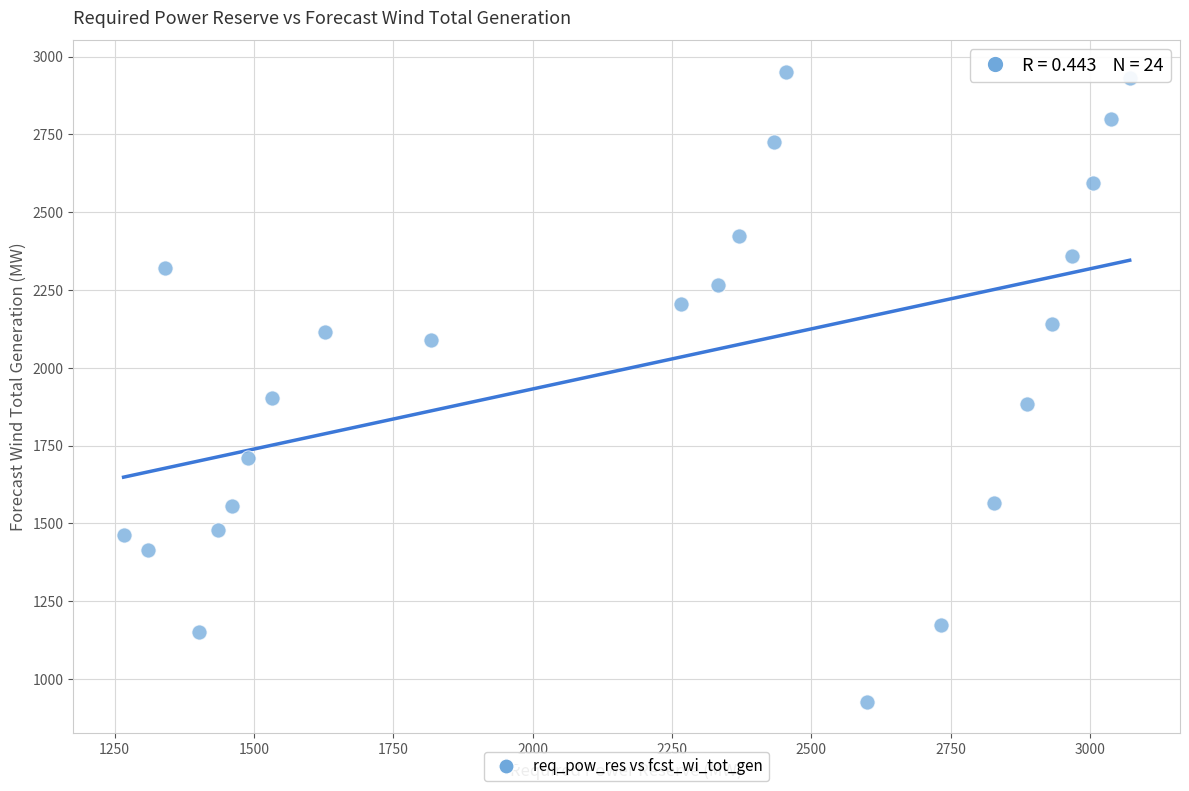

What is the range of Y values (max minus min)?

2024